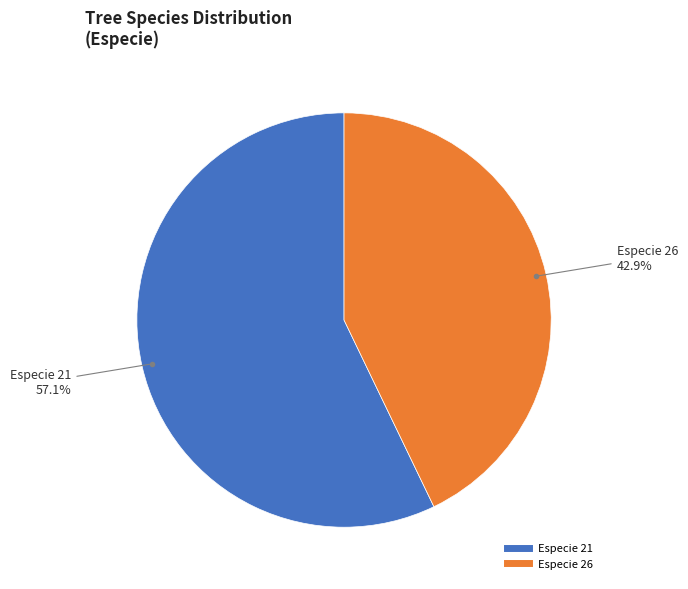

How many segments does this pie chart have?

2